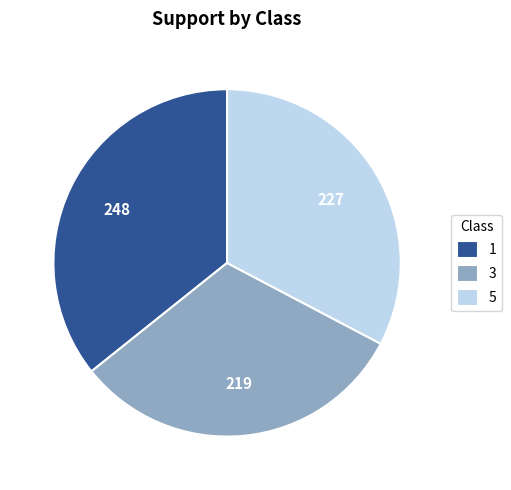

What is the largest slice in the pie chart?

1